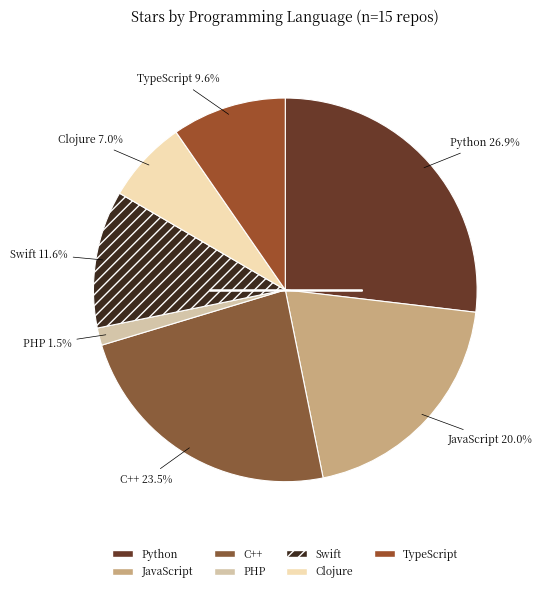

Approximately how many times larger is the value at Clojure compared to TypeScript?

0.7